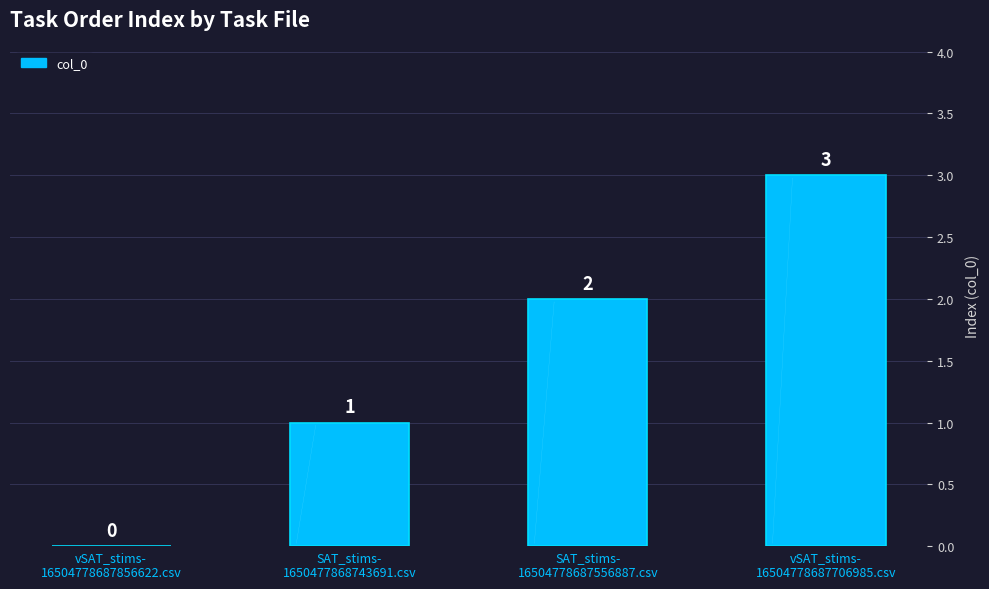

What is the maximum value shown in the chart?

3